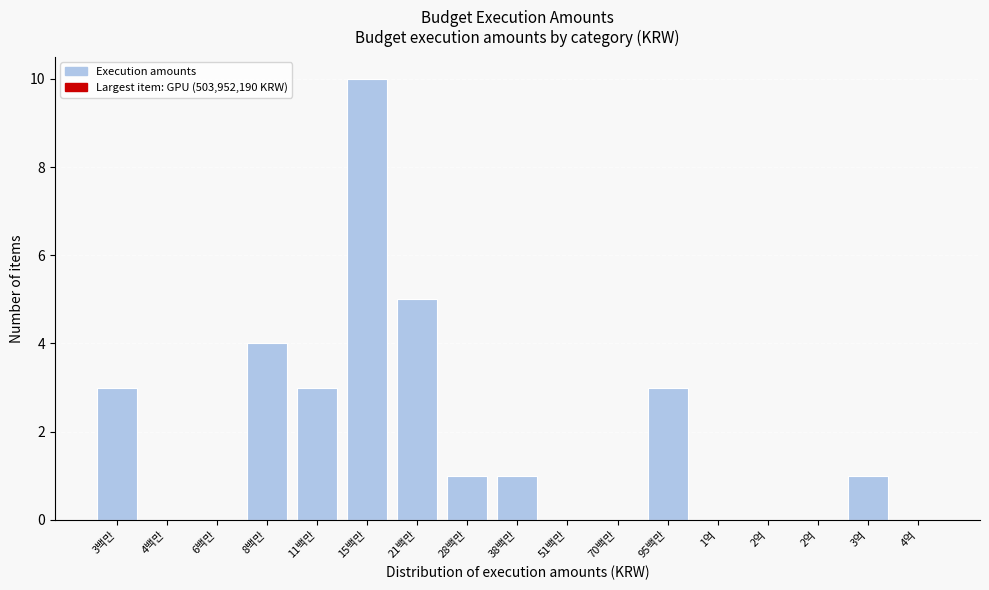

How many series are shown in this chart?

1